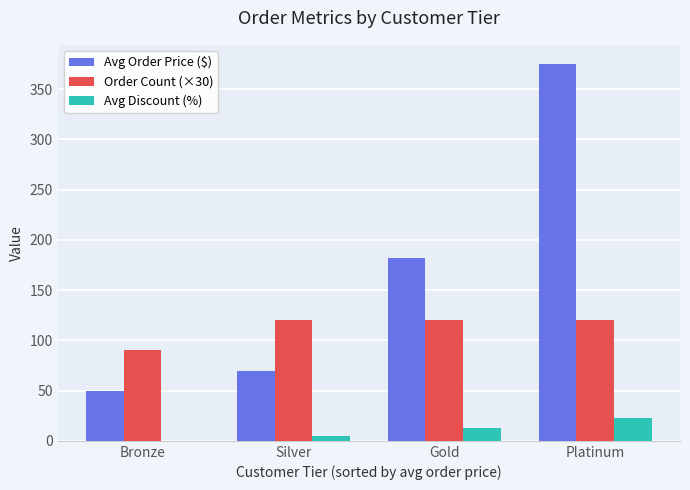

What is the sum of all Avg Order Price ($) values?

676.7